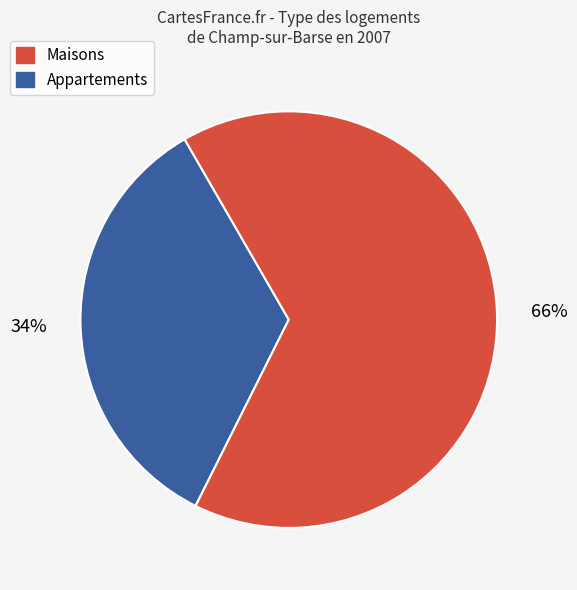

How many slices are in this pie chart?

2